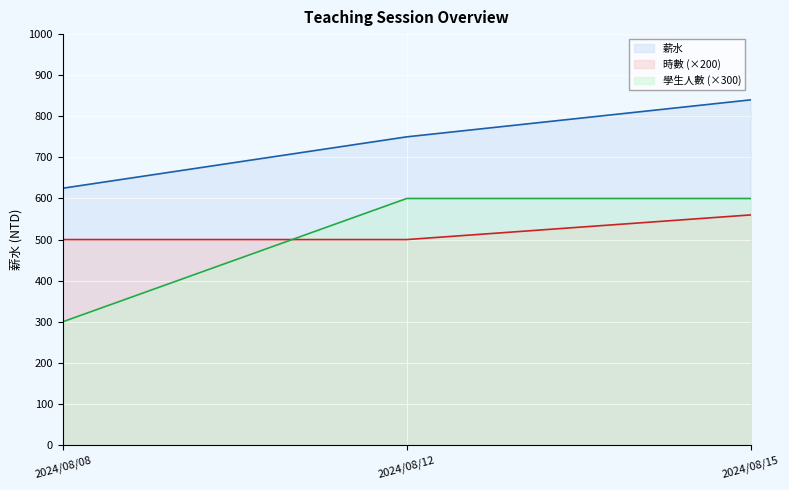

The value of 學生人數 at 2024/08/15 is 918. True or false?

False